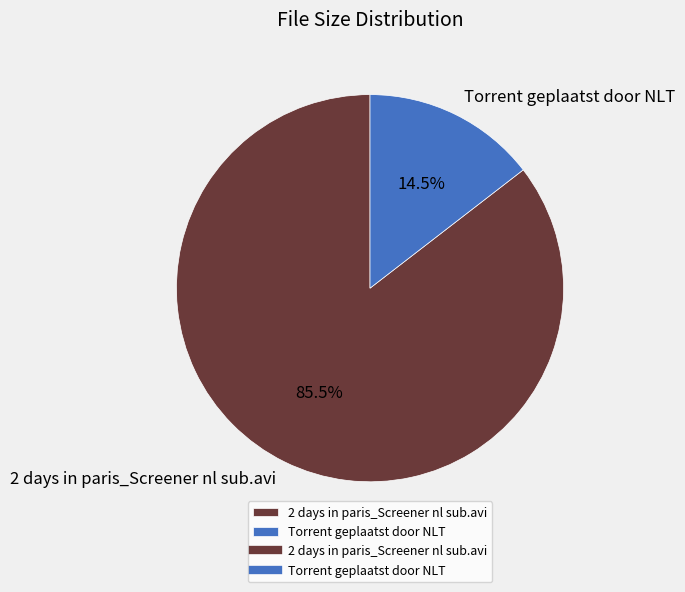

Rank the categories by value from highest to lowest.

2 days in paris_Screener nl sub.avi, Torrent geplaatst door NLT